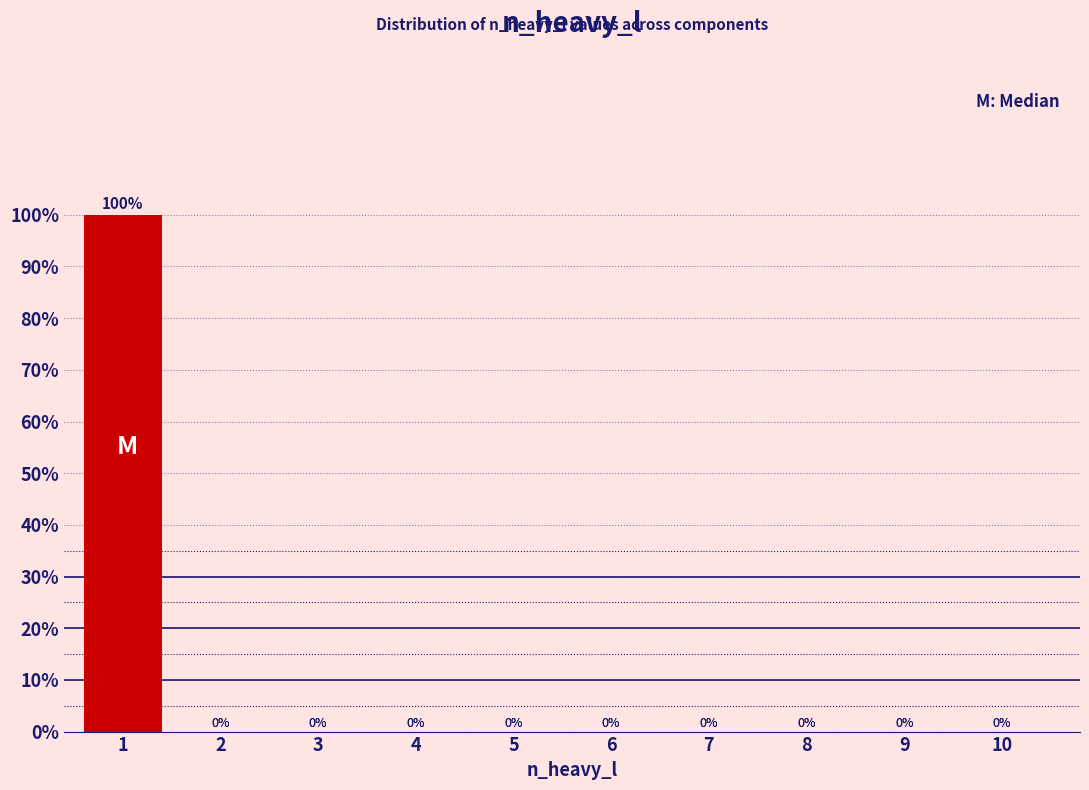

Reading left to right, list all the values displayed in this chart.

1=100	2=0	3=0	4=0	5=0	6=0	7=0	8=0	9=0	10=0